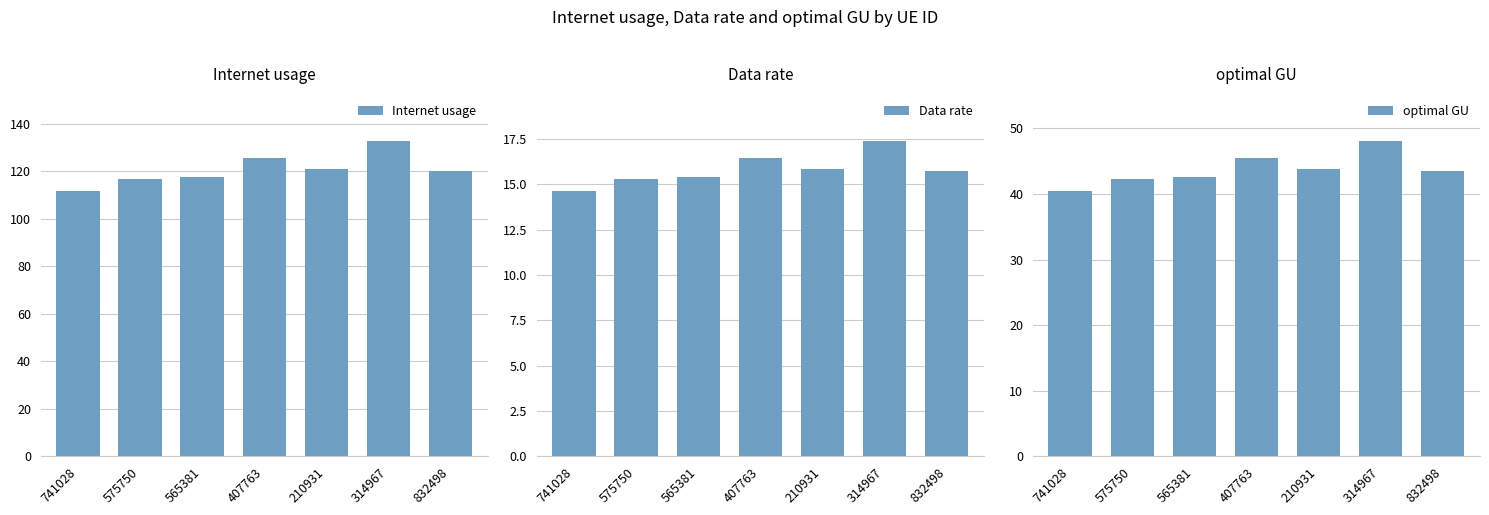

Where does the Internet usage series first go above 120?

407763